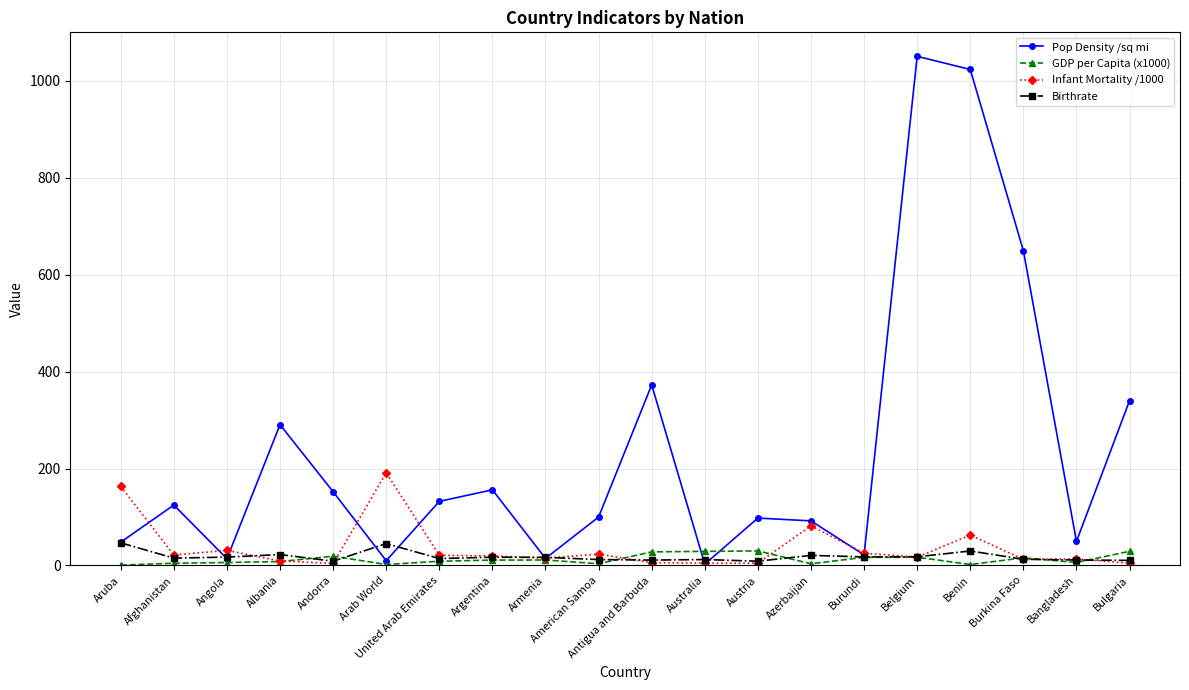

The Pop Density /sq mi series shows 91.9 at Azerbaijan. True or false?

True